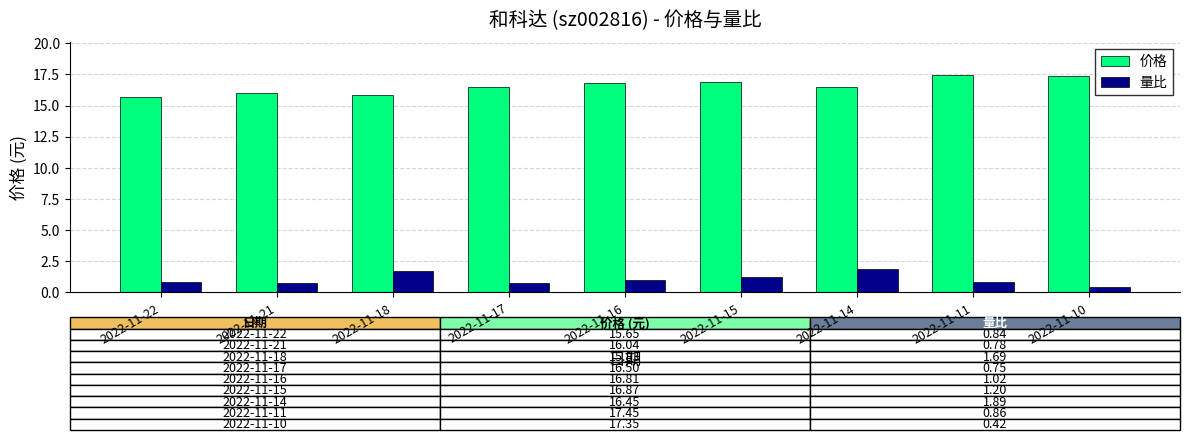

What is the value of the 价格 bar at the 5th from the left?

16.8